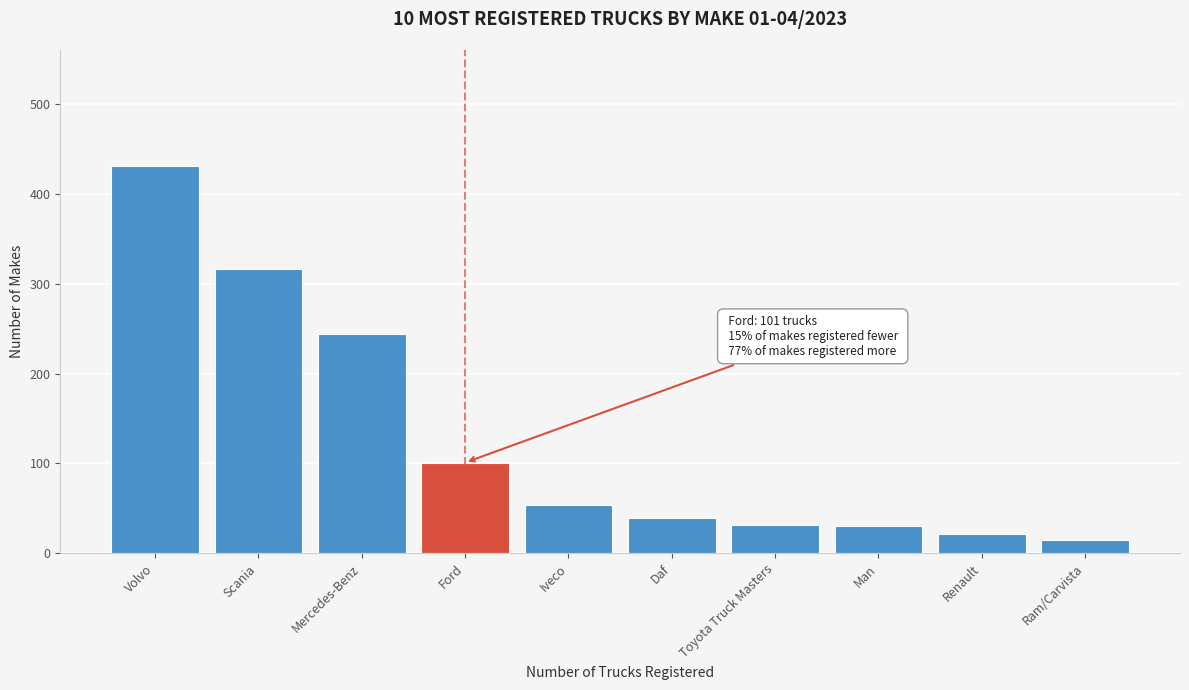

The value at Ram/Carvista is 15. True or false?

True